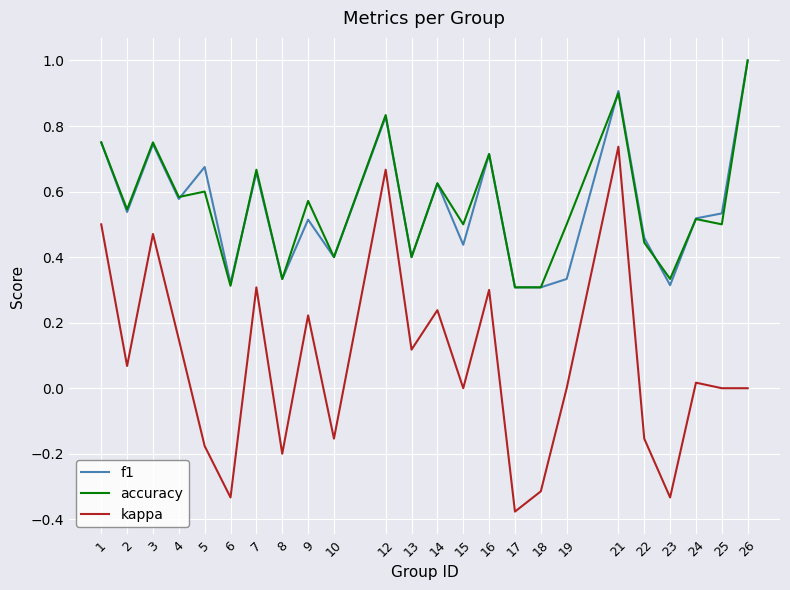

True or false: kappa and f1 cross at least once.

False